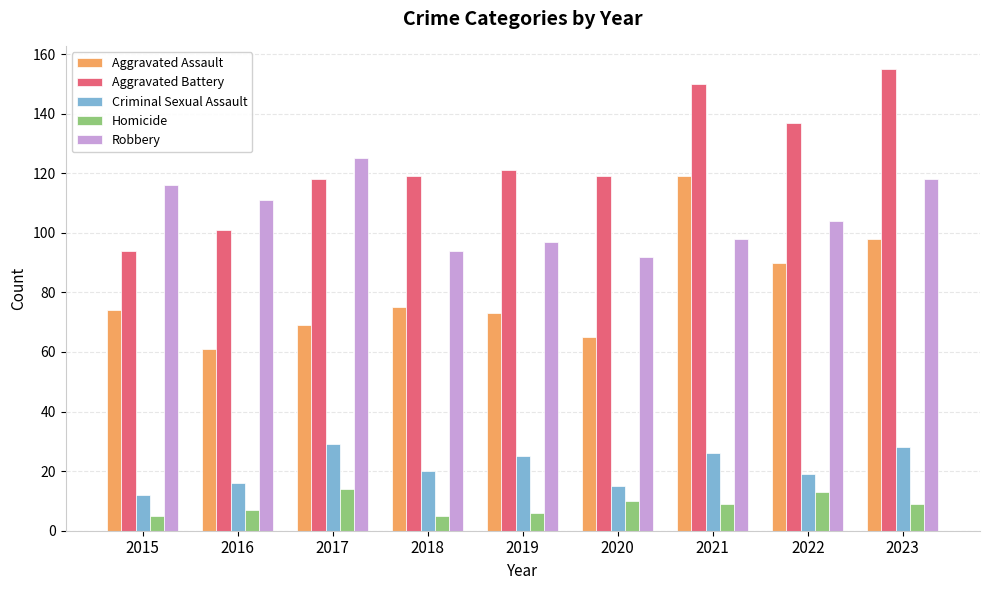

Count the number of data series in this chart.

5